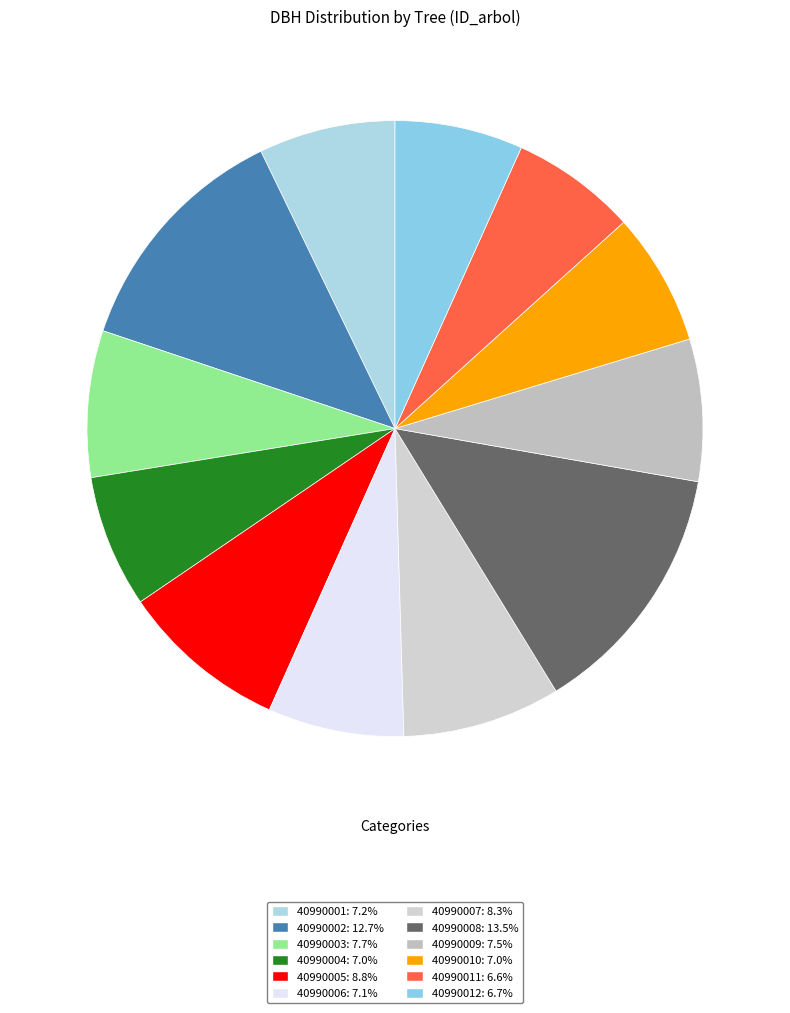

How many segments does this pie chart have?

12